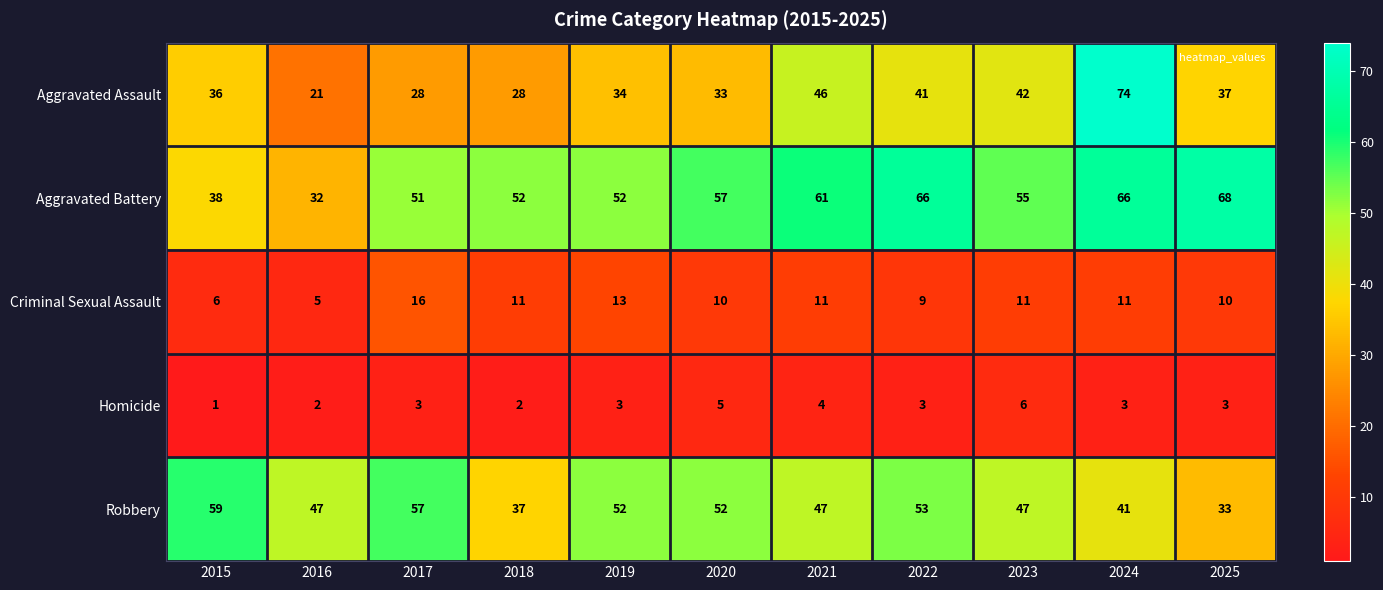

How many values in the Robbery series are below 47?

3